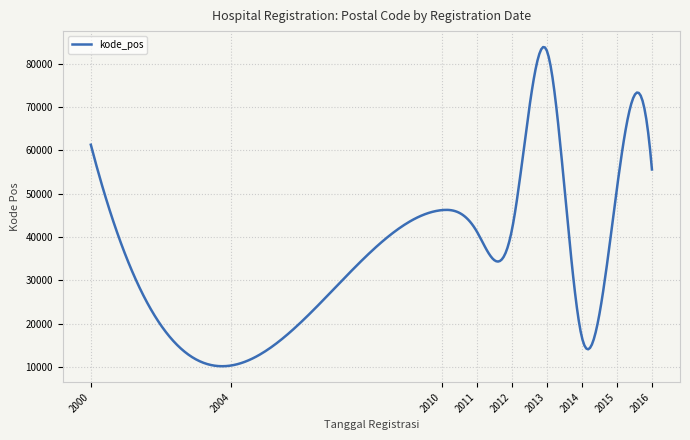

What is the minimum value shown in the chart?

10154.5